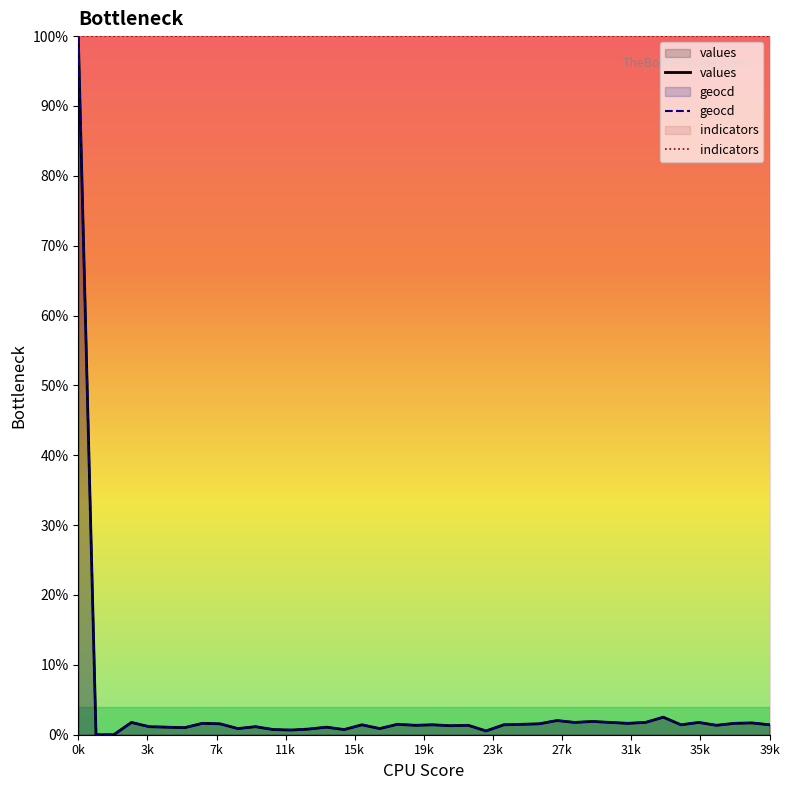

Which series has the largest total across all categories?

indicators